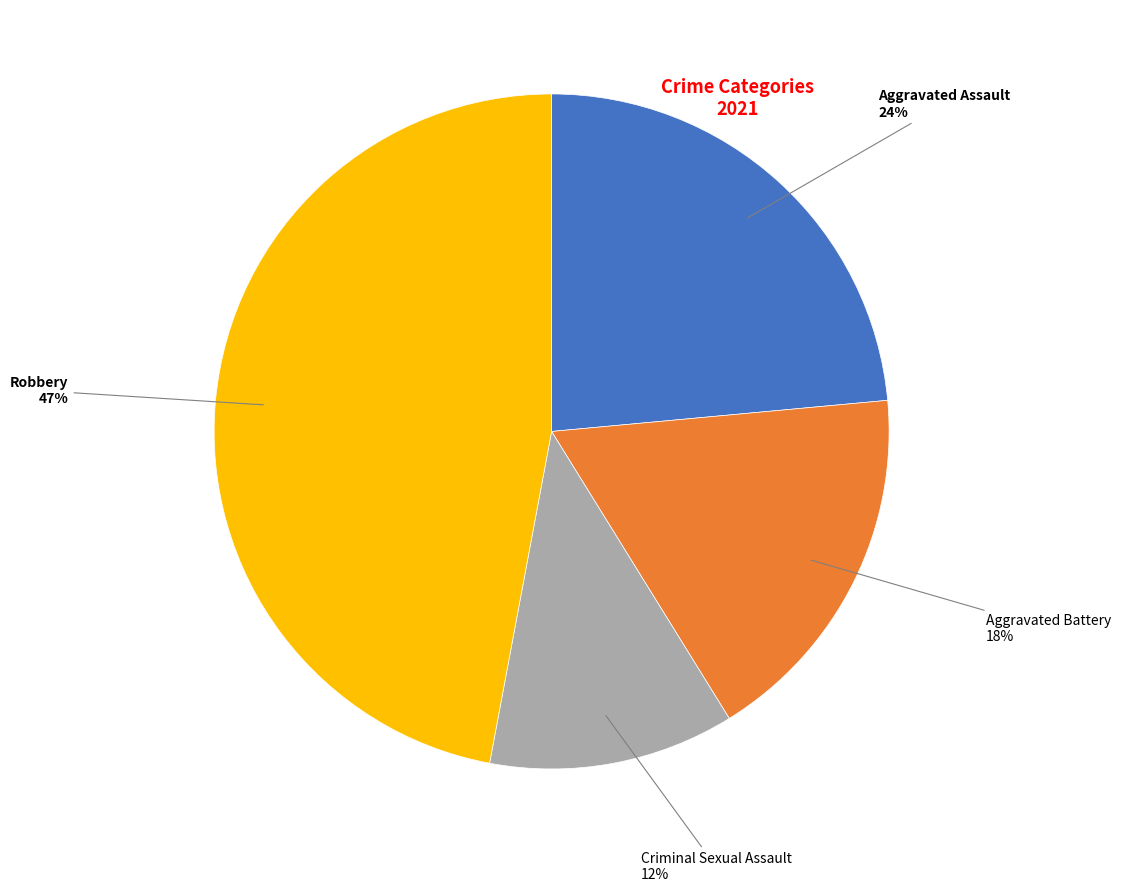

Does any single category account for the majority?

No